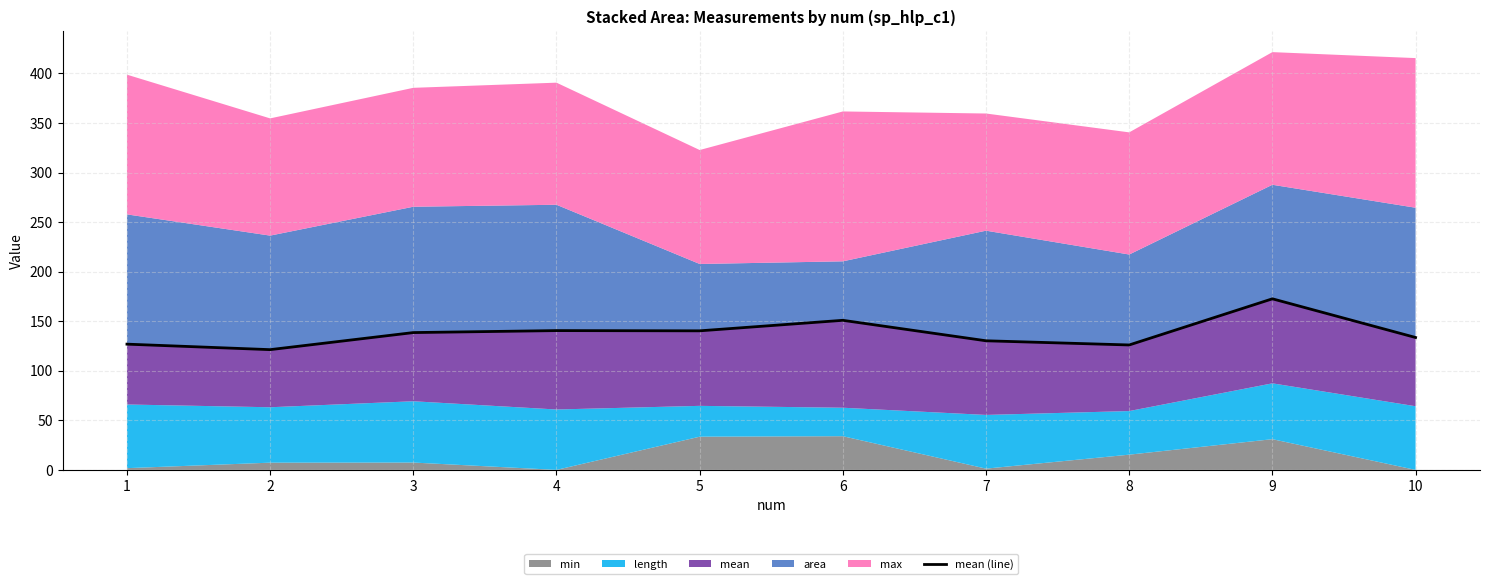

What is the sum of the values at 7 and 10?

263.9